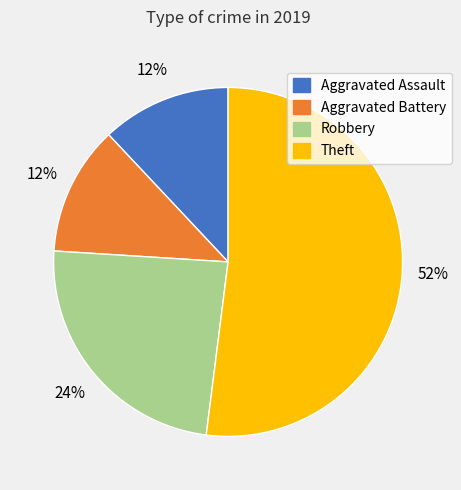

Which slice represents more than half of the pie?

Theft